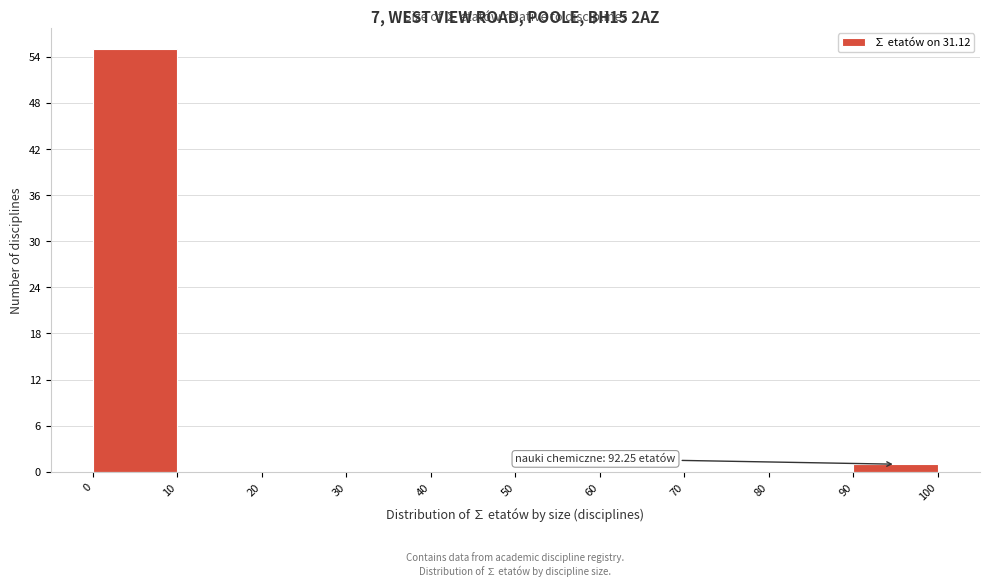

Over which range of the x-axis is the bar tallest?

0 to 10